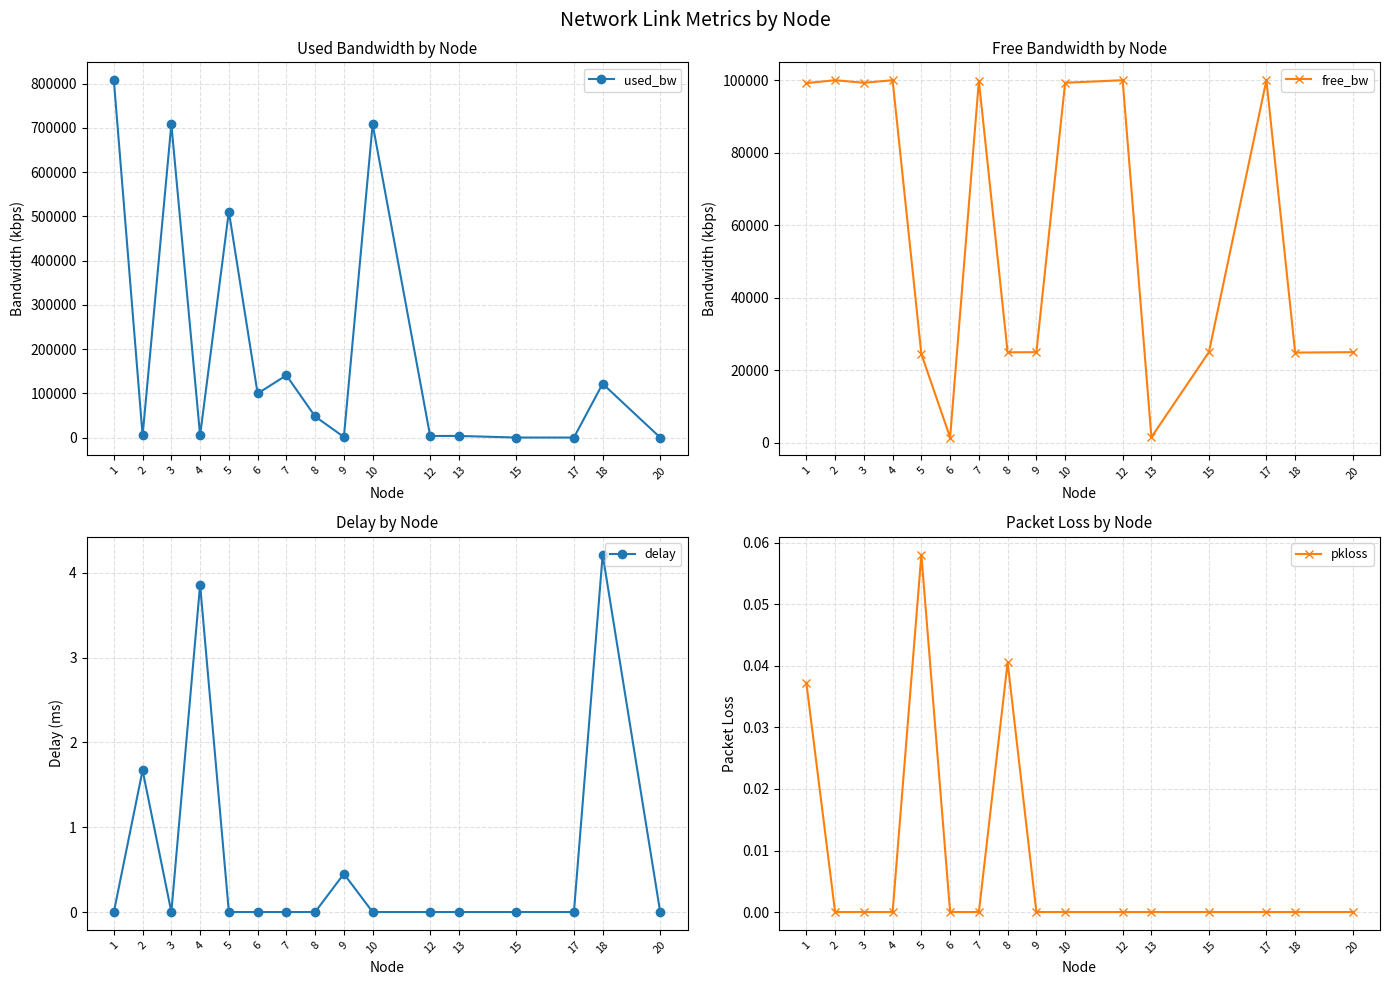

What is the spread (max minus min) of values at 1?

808054.9